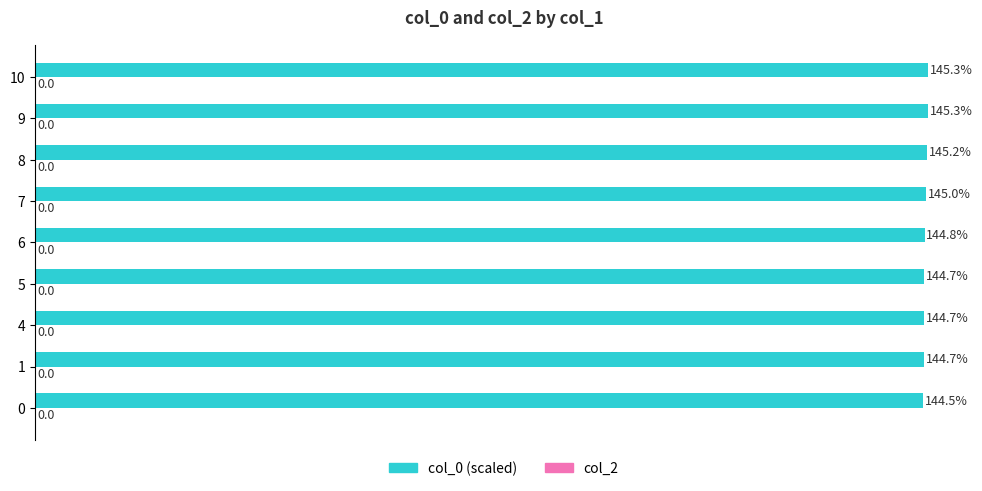

Are the bars grouped side by side (vs. stacked)?

No